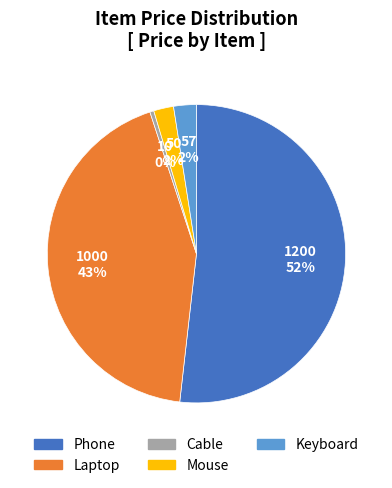

Is there any slice that represents more than half of the pie?

Yes